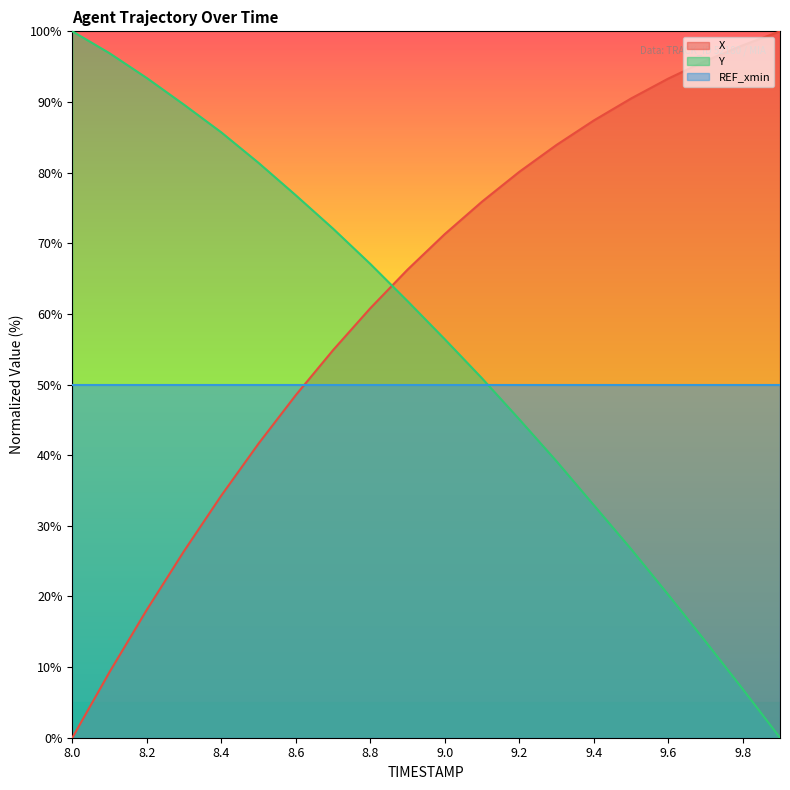

What is the greatest value displayed?

100.0